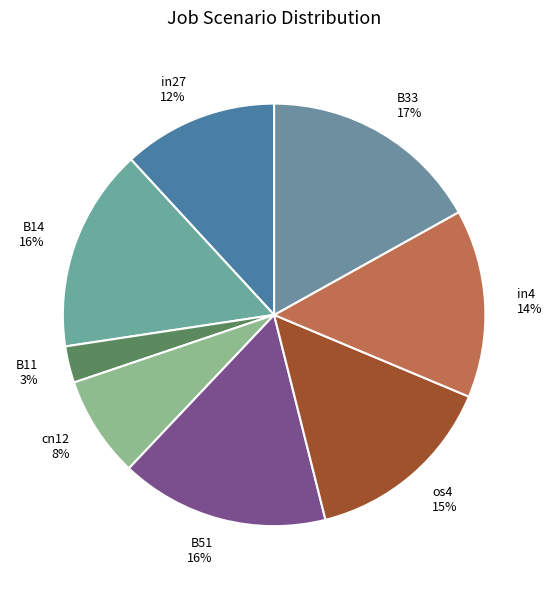

How many slices are in this pie chart?

8